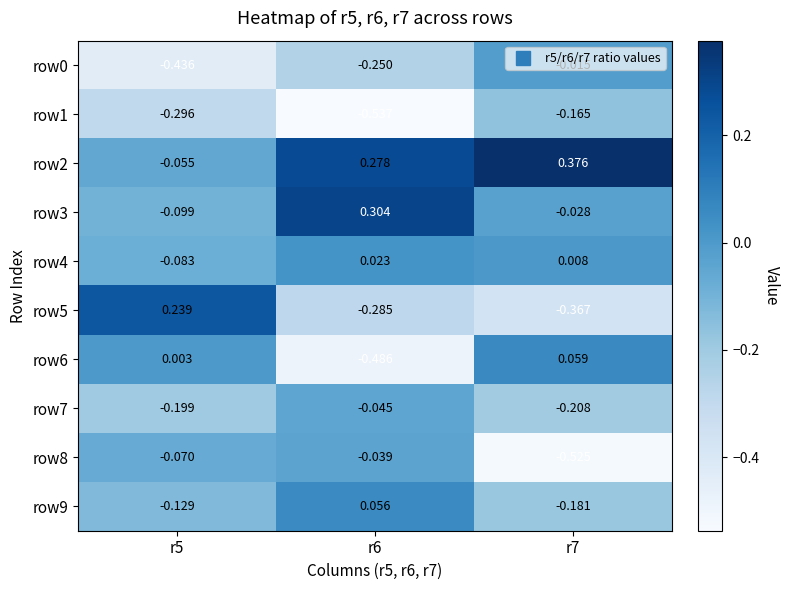

At r5, list the series in order from smallest to largest.

row0, row1, row7, row9, row3, row4, row8, row2, row6, row5